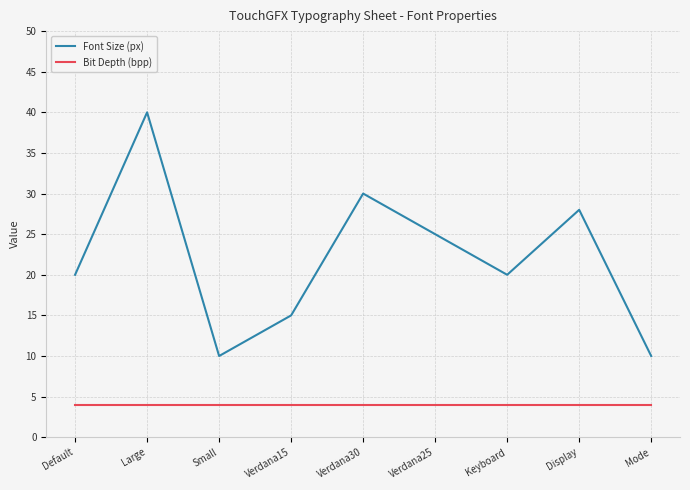

Which series has the widest spread of values?

Font Size (px)